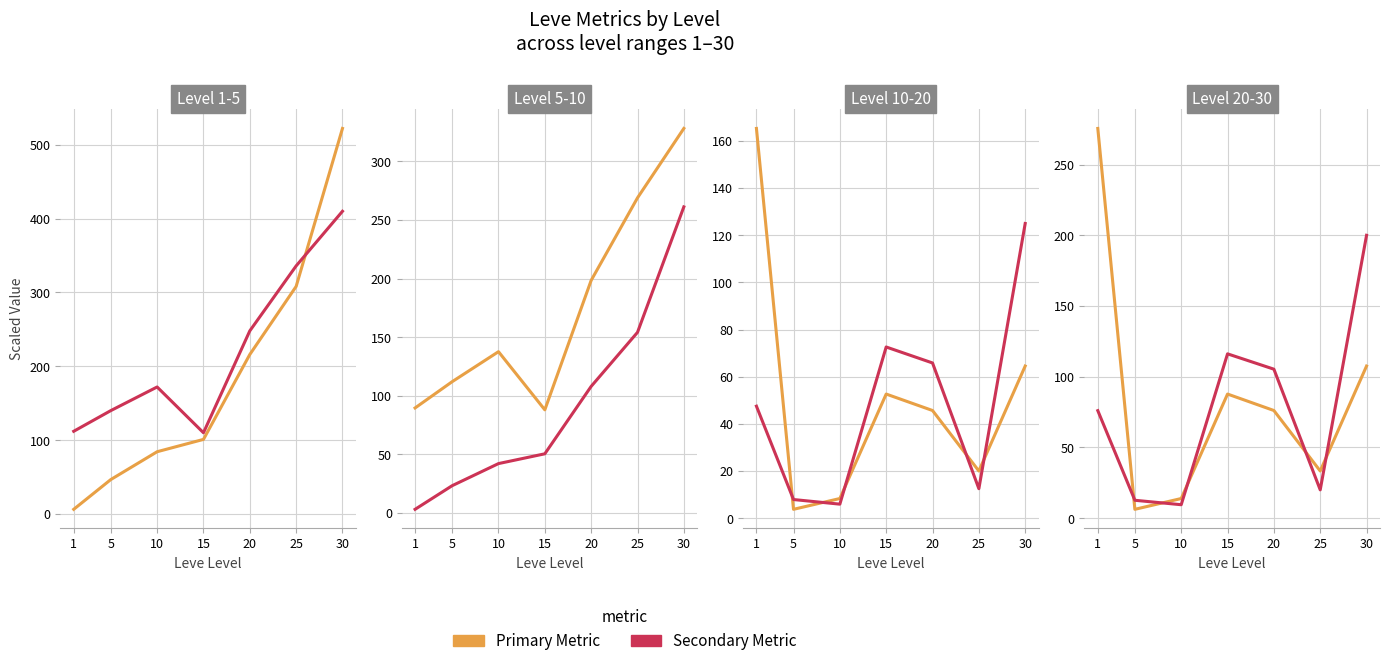

At which label does Leve Gil reach its peak?

30